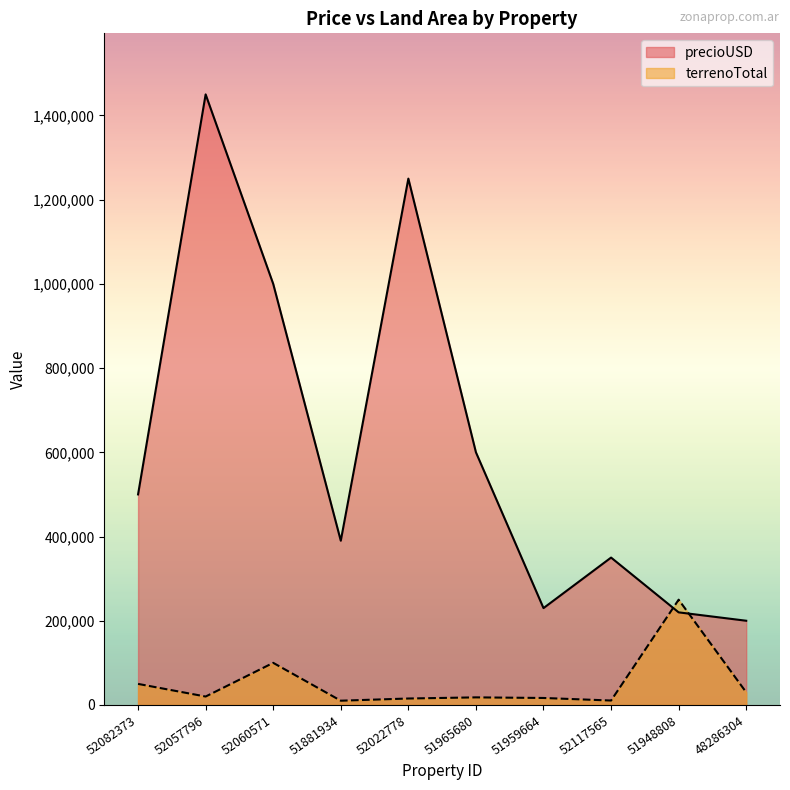

Where is precioUSD nearest to the value 825000?

52060571